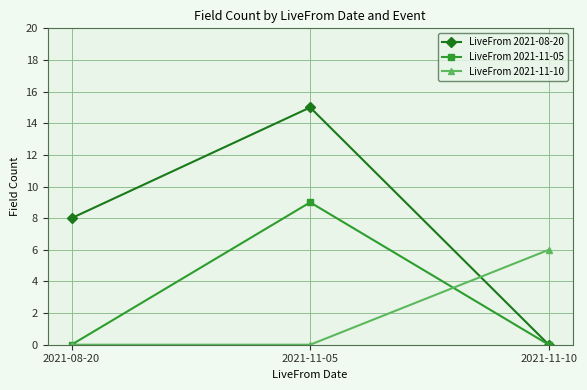

Is the value of LiveFrom 2021-11-10 at 2021-11-05 greater than the value of LiveFrom 2021-08-20 at 2021-08-20?

No